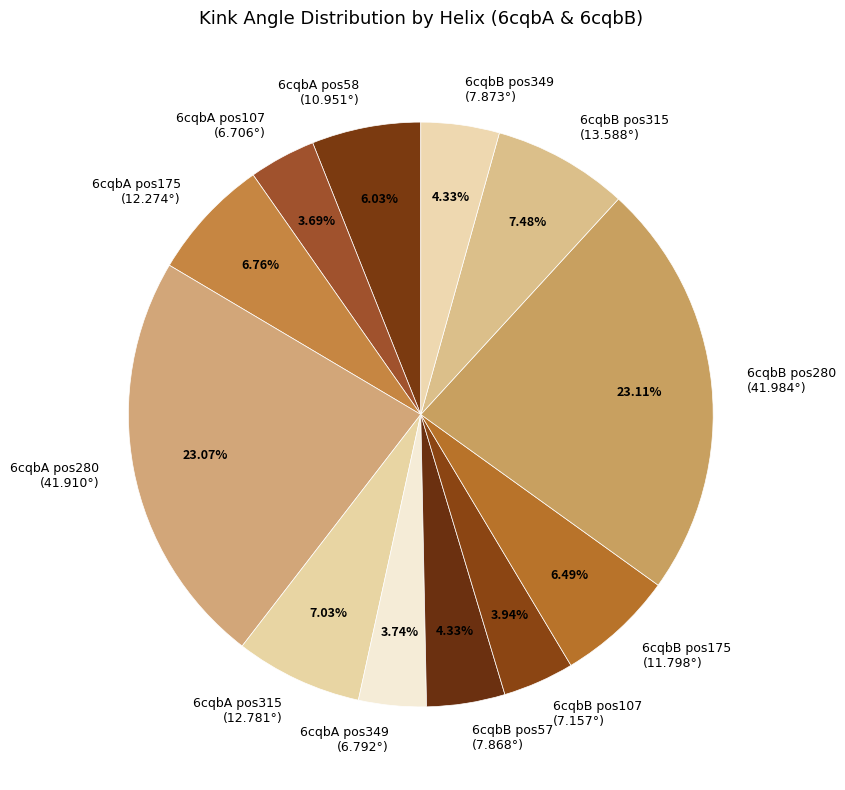

Approximately how many times larger is the value at 6cqbA pos107 (6.706°) compared to 6cqbA pos349 (6.792°)?

1.0